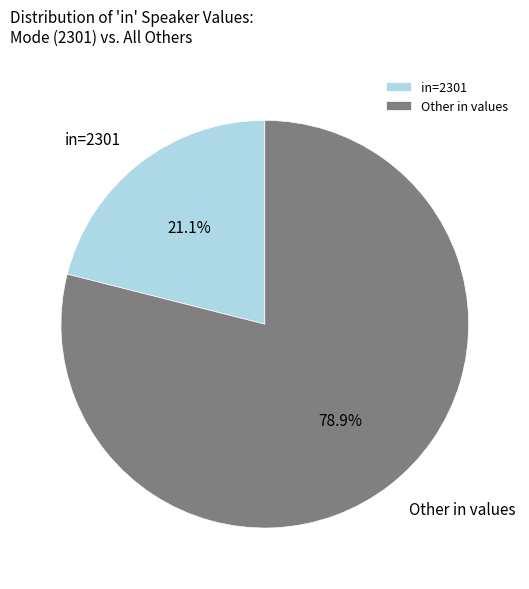

Between in=2301 and Other in values, which is larger?

Other in values